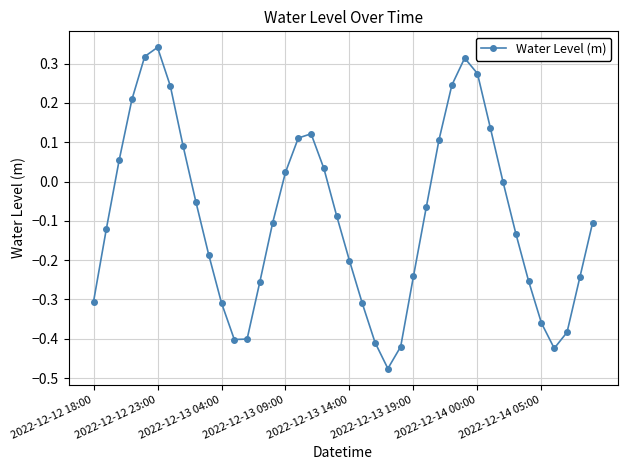

How many distinct data groups are displayed?

1